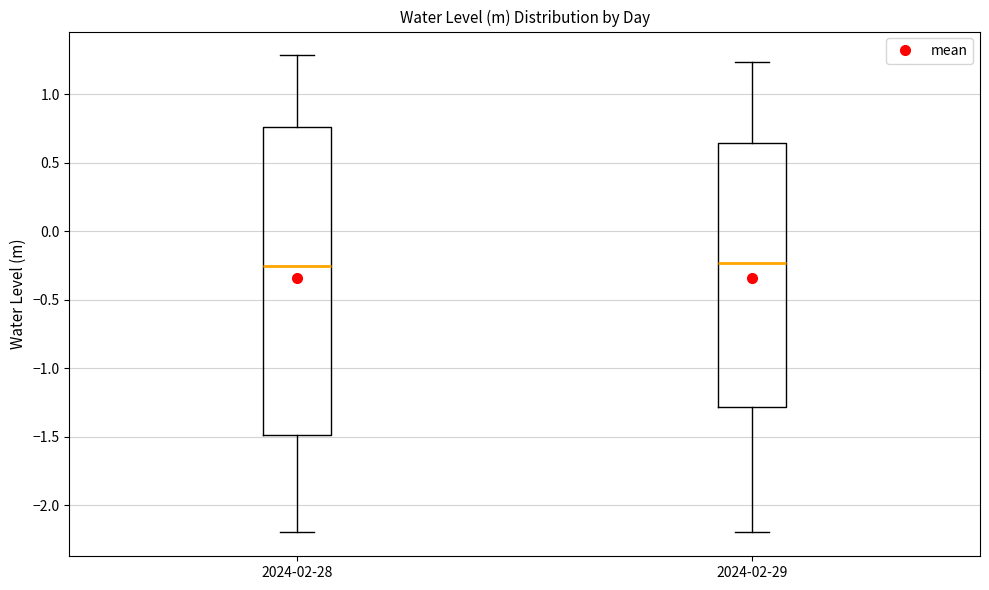

Reading left to right, transcribe this box plot: for each box, give where its median line is, the range the box spans, and where its two whiskers end, as read against the y-axis. The values are not printed on the chart, so give them approximately, as read against the axis.

2024-02-28: median -0.25, box -1.50 to 0.75, whiskers -2.20 to 1.30
2024-02-29: median -0.25, box -1.30 to 0.65, whiskers -2.20 to 1.25